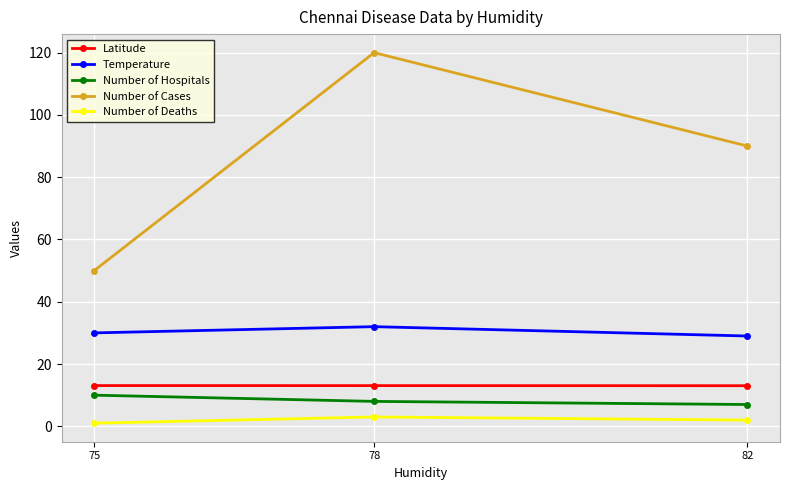

What is the average value of the Temperature series?

30.3